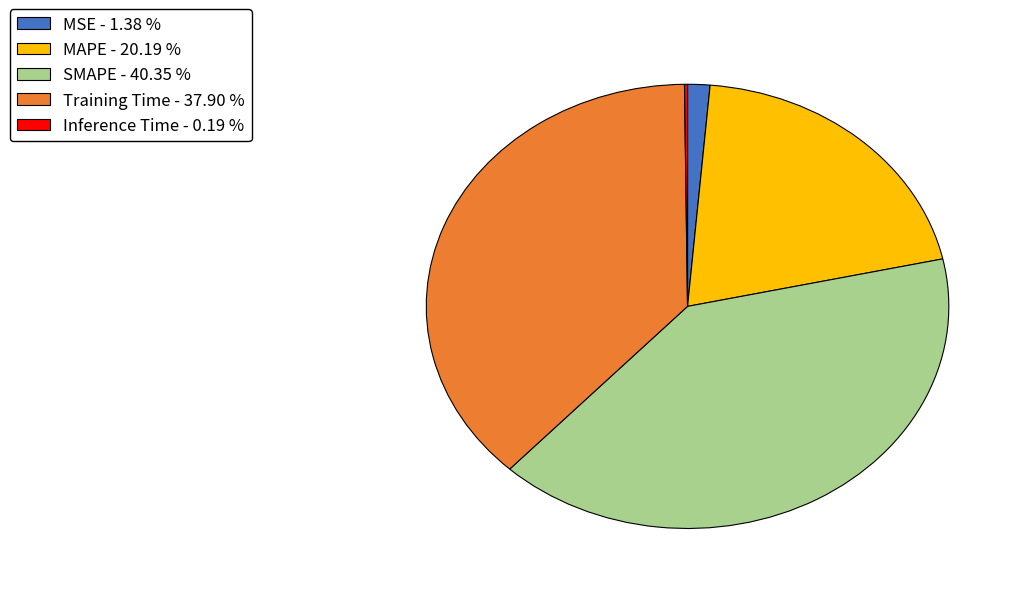

Does any single category account for the majority?

No